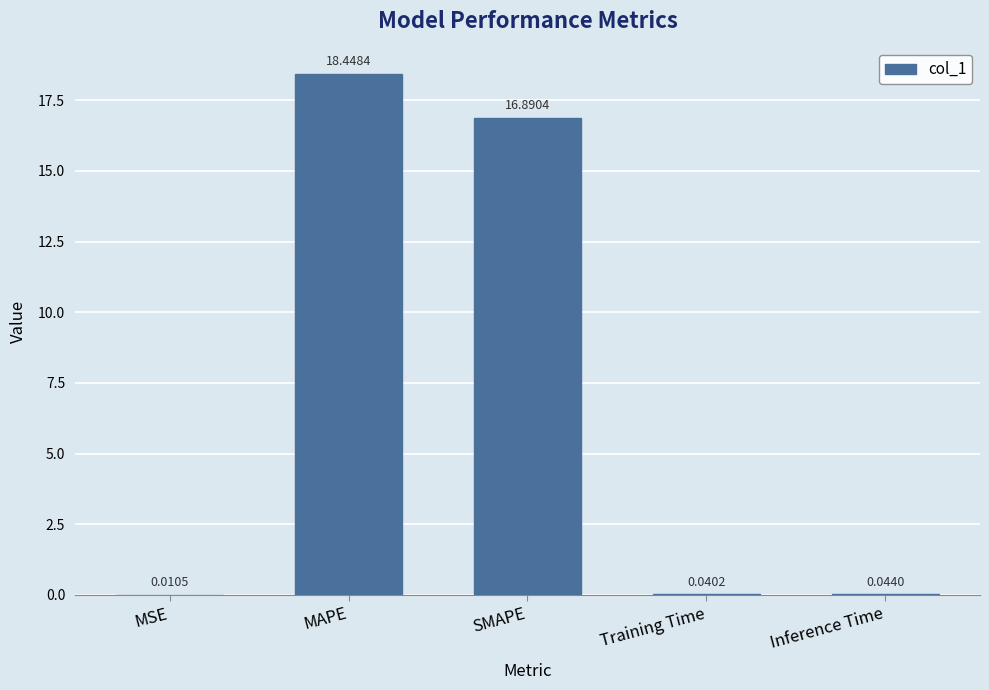

At which category does the chart reach its peak across all series?

MAPE